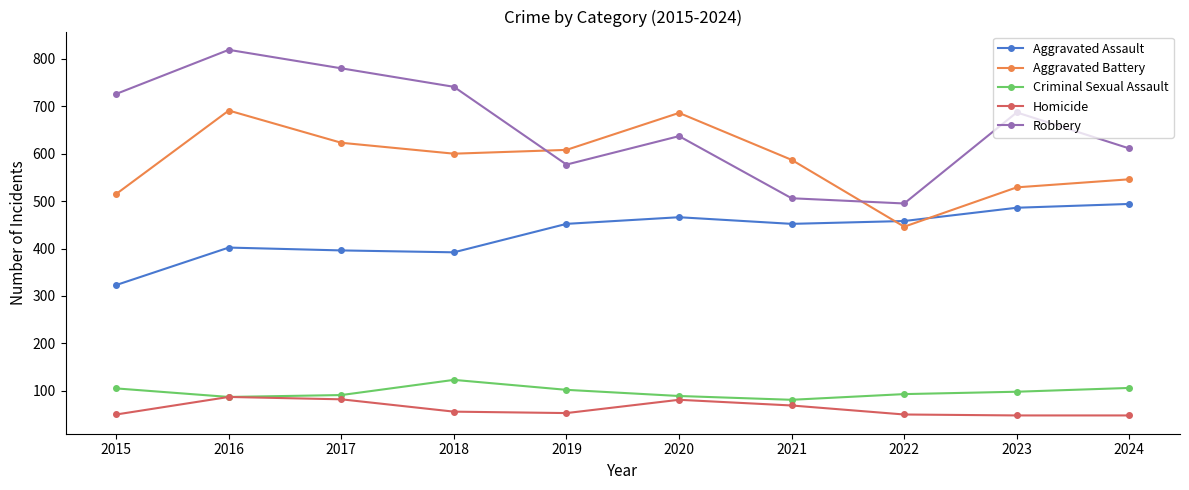

The value of Aggravated Battery at 2019 is 930. True or false?

False